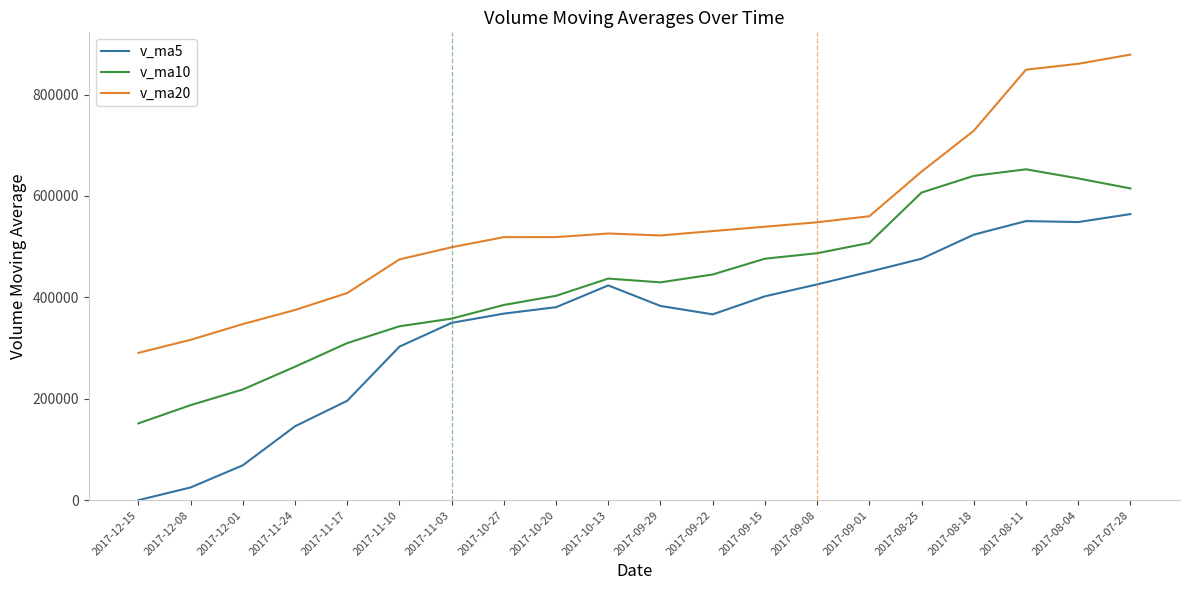

True or false: v_ma20 and v_ma5 cross at least once.

False